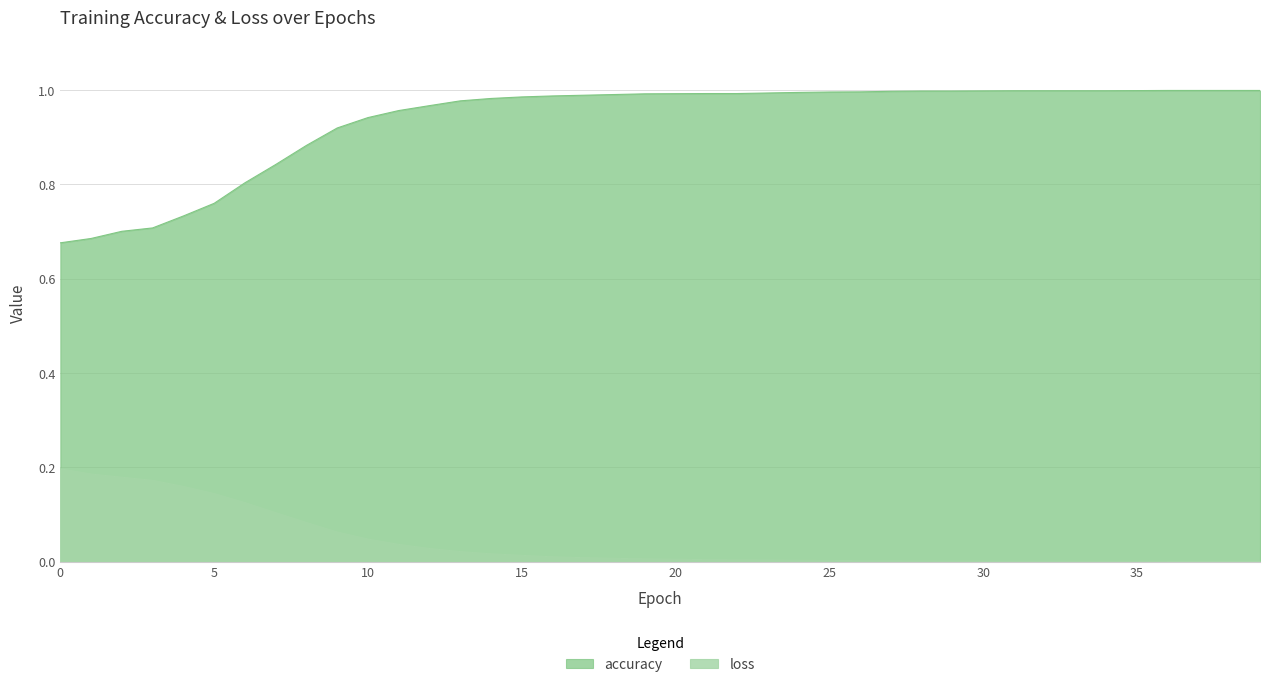

List the series in order of their overall mean, lowest first.

loss, accuracy